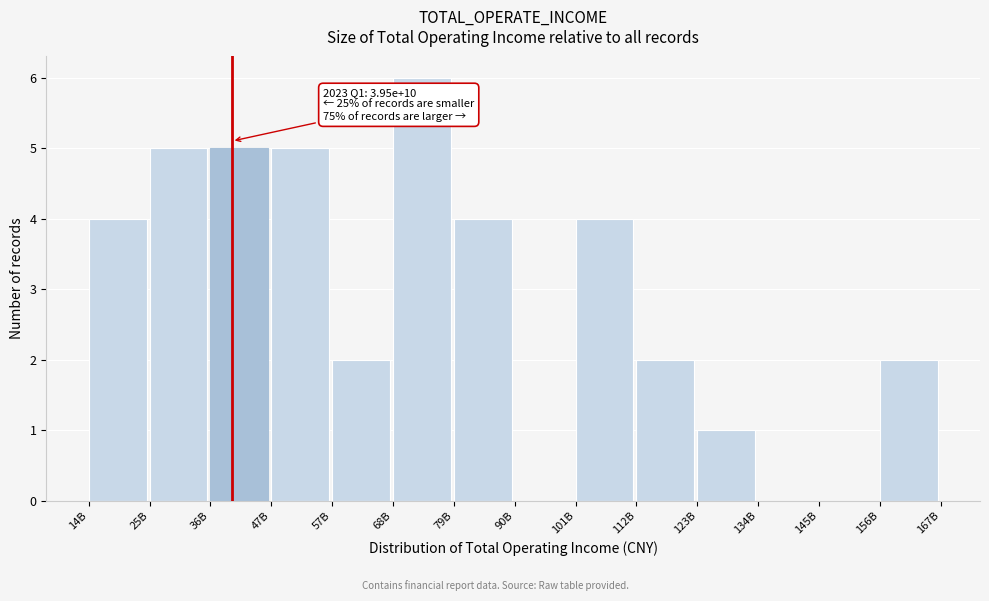

Reading left to right, what are all the values shown in this chart?

14B=4	25B=5	36B=5	47B=5	57B=2	68B=6	79B=4	90B=0	101B=4	112B=2	123B=1	134B=0	145B=0	156B=2